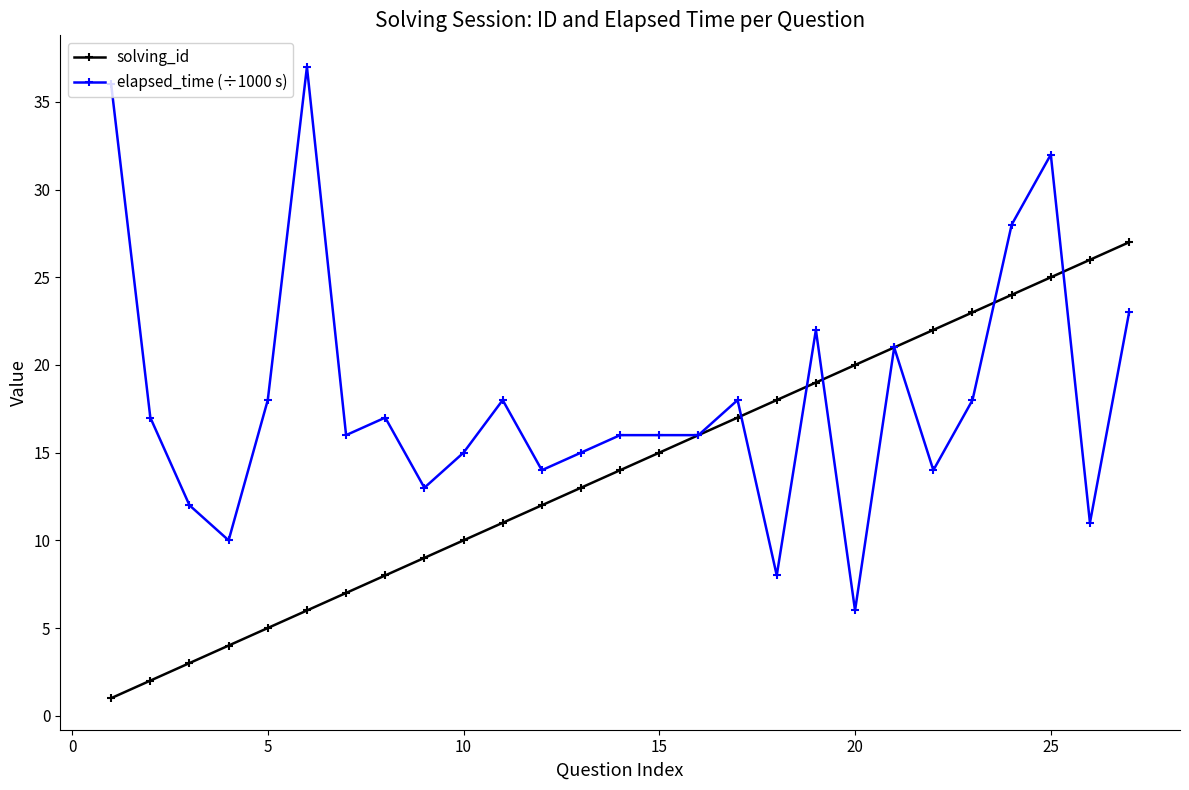

Rank the series by their average value, from highest to lowest.

elapsed_time (÷1000 s), solving_id